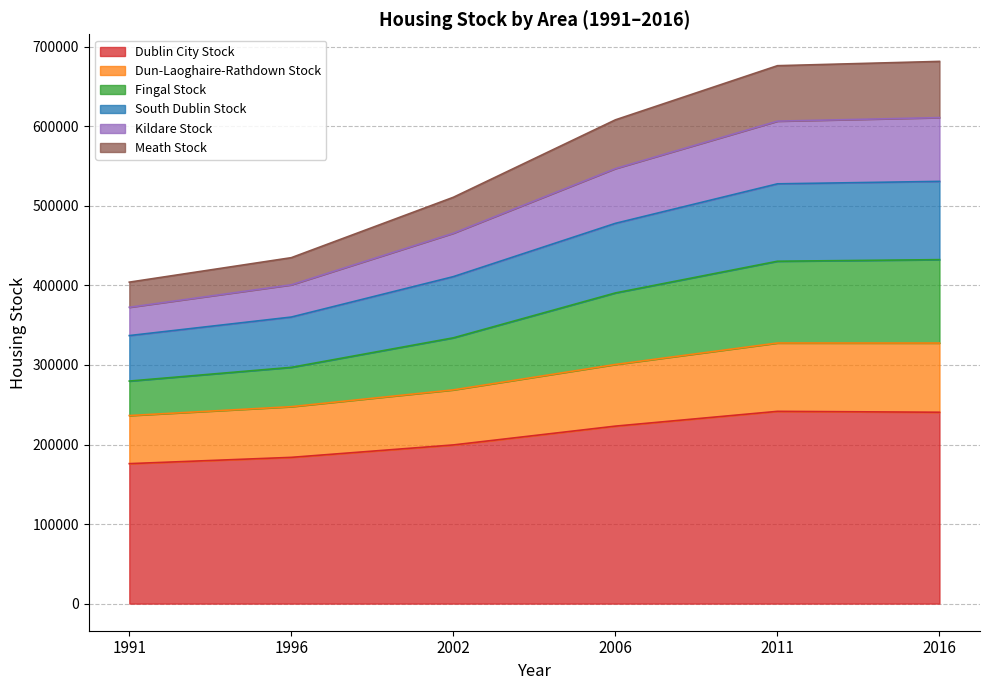

Is it true that Kildare Stock equals 121458 at 1991?

False